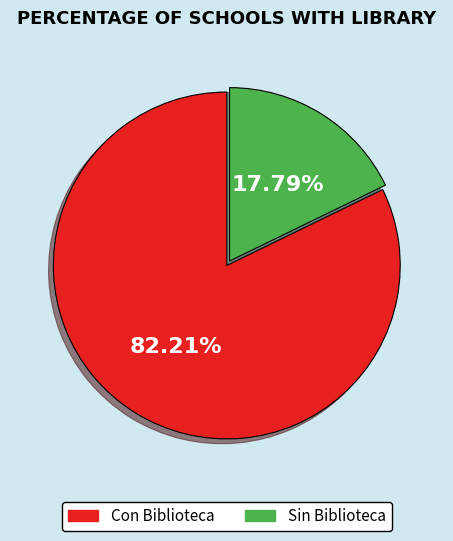

To the nearest percent, what portion does Con Biblioteca represent?

82%